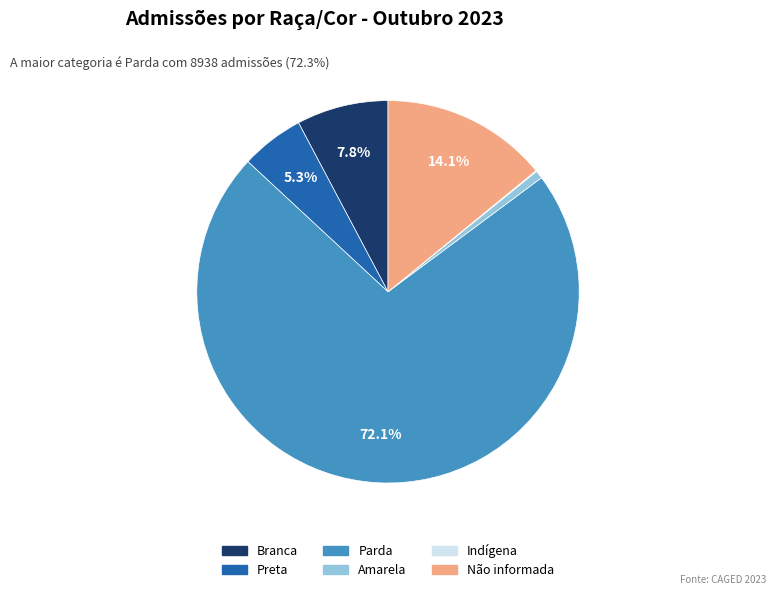

Which category accounts for the majority?

Parda